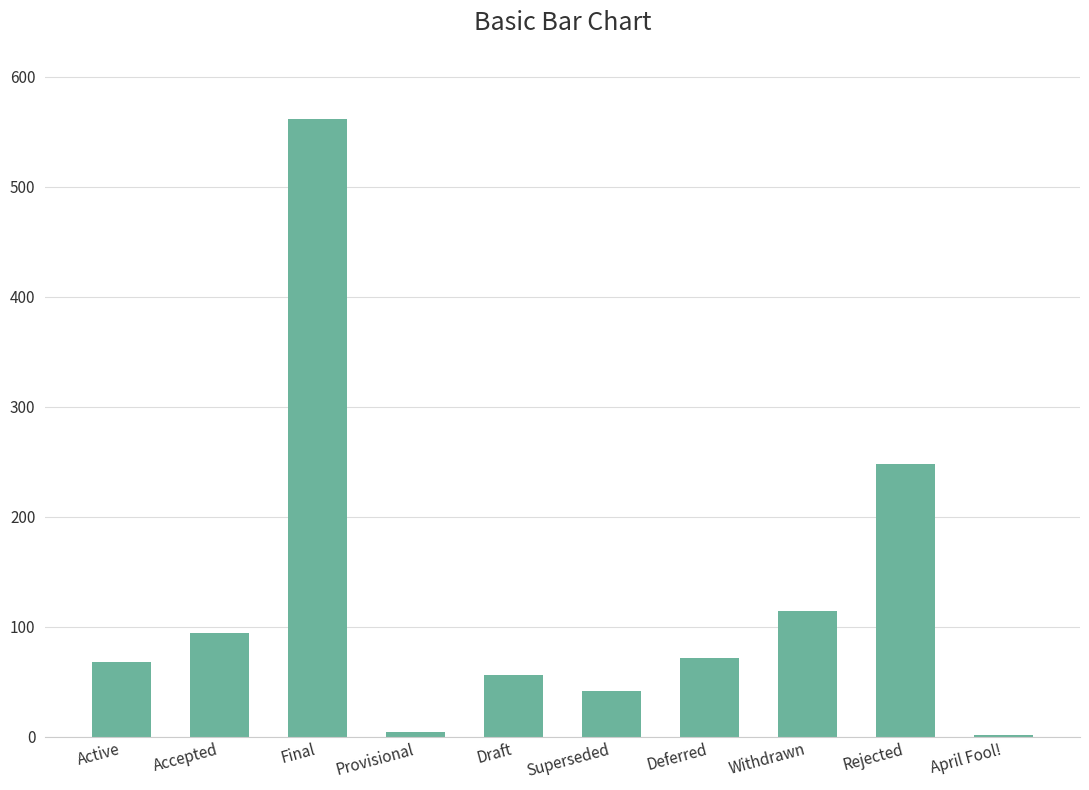

At which label does the data first exceed 72?

Accepted